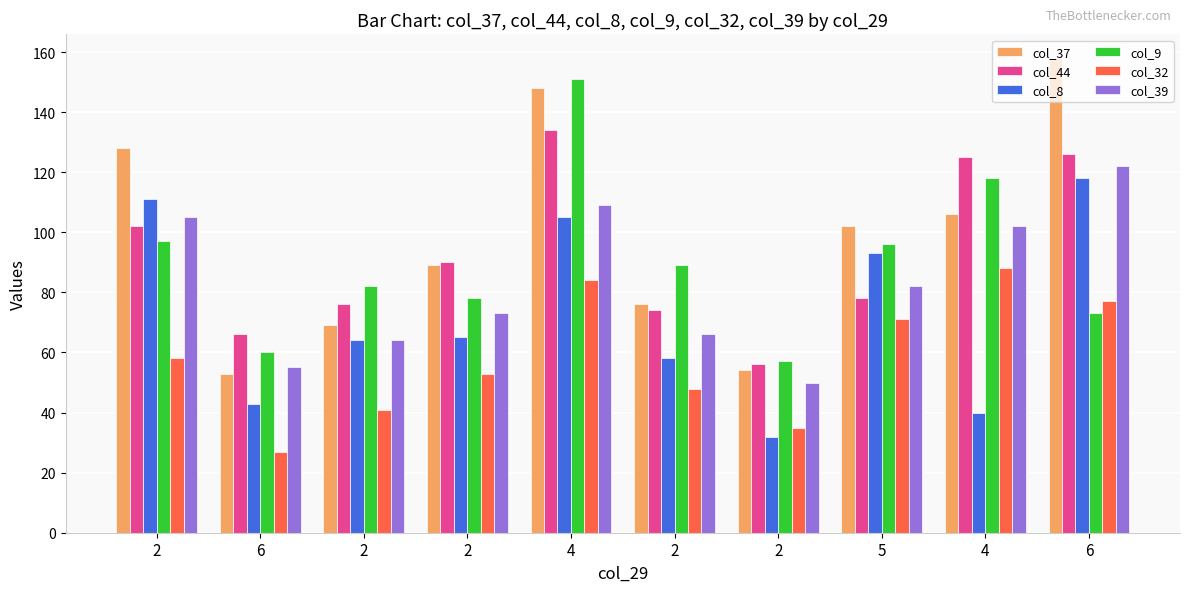

What is the sum of the col_32 values at 2 and 4?

142